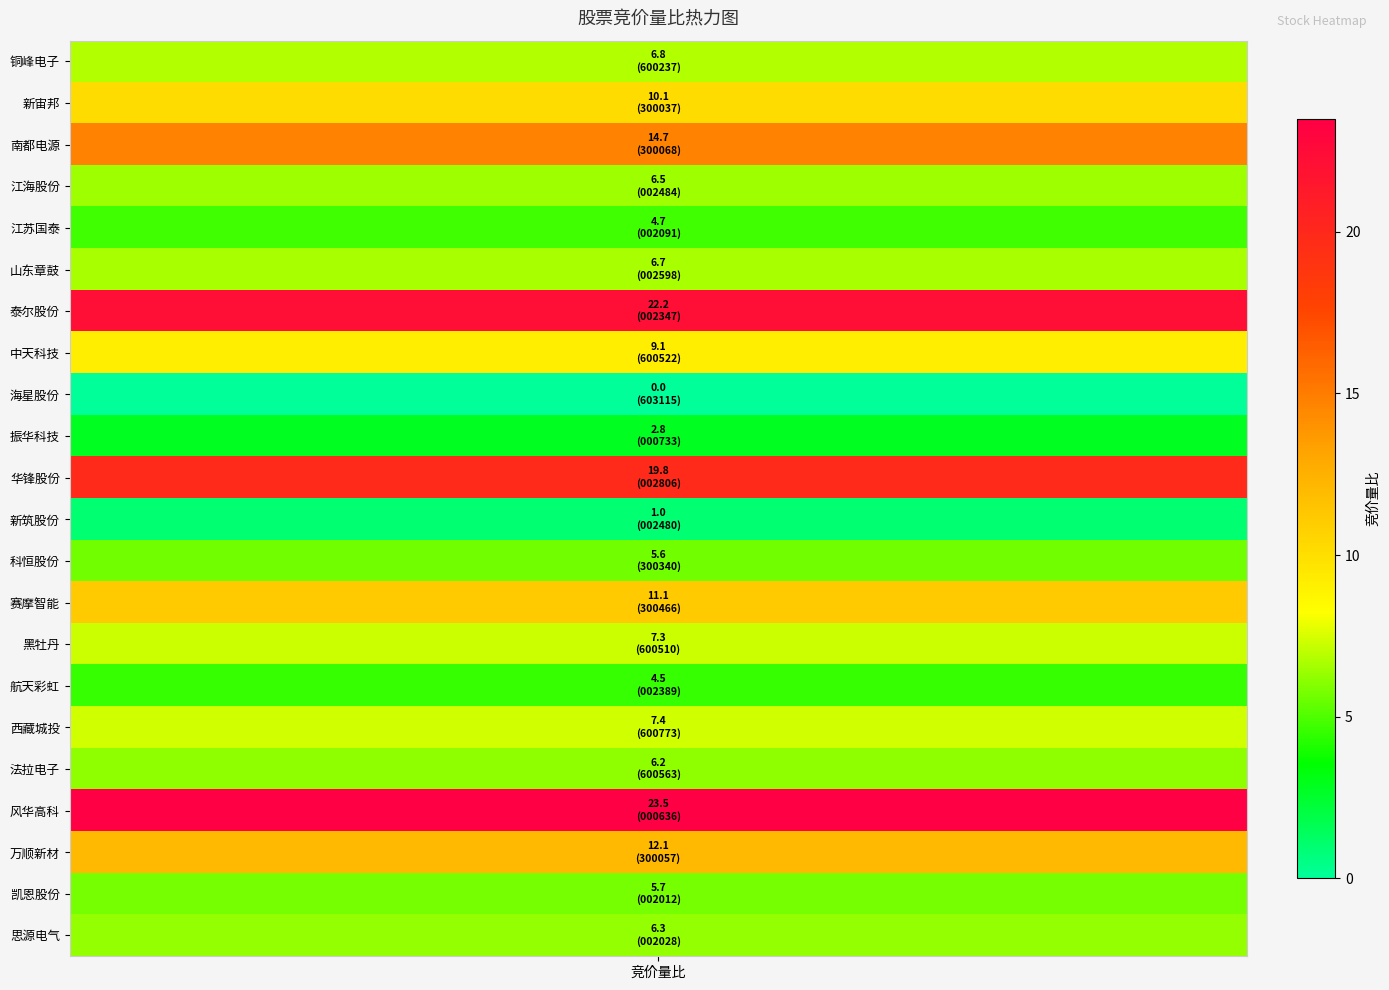

Is it true that the value at 中天科技 is 2.7?

False